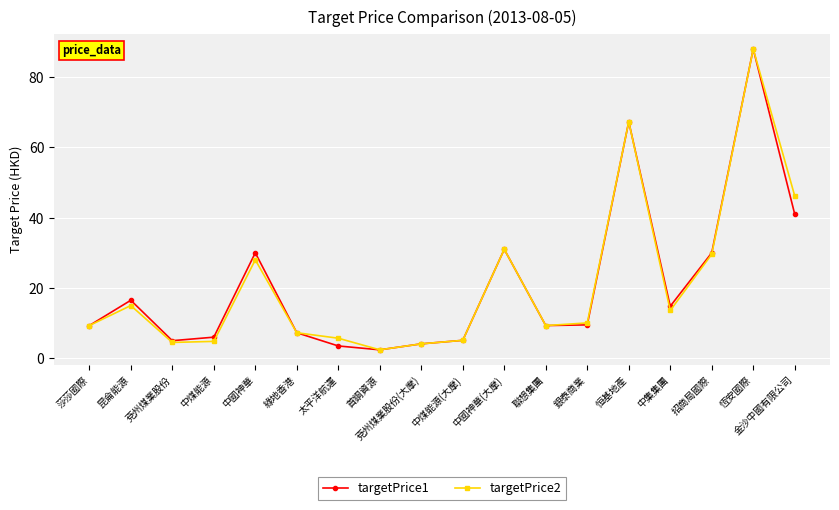

What is the difference between the targetPrice2 values at 中集集團 and 兗州煤業股份?

9.1